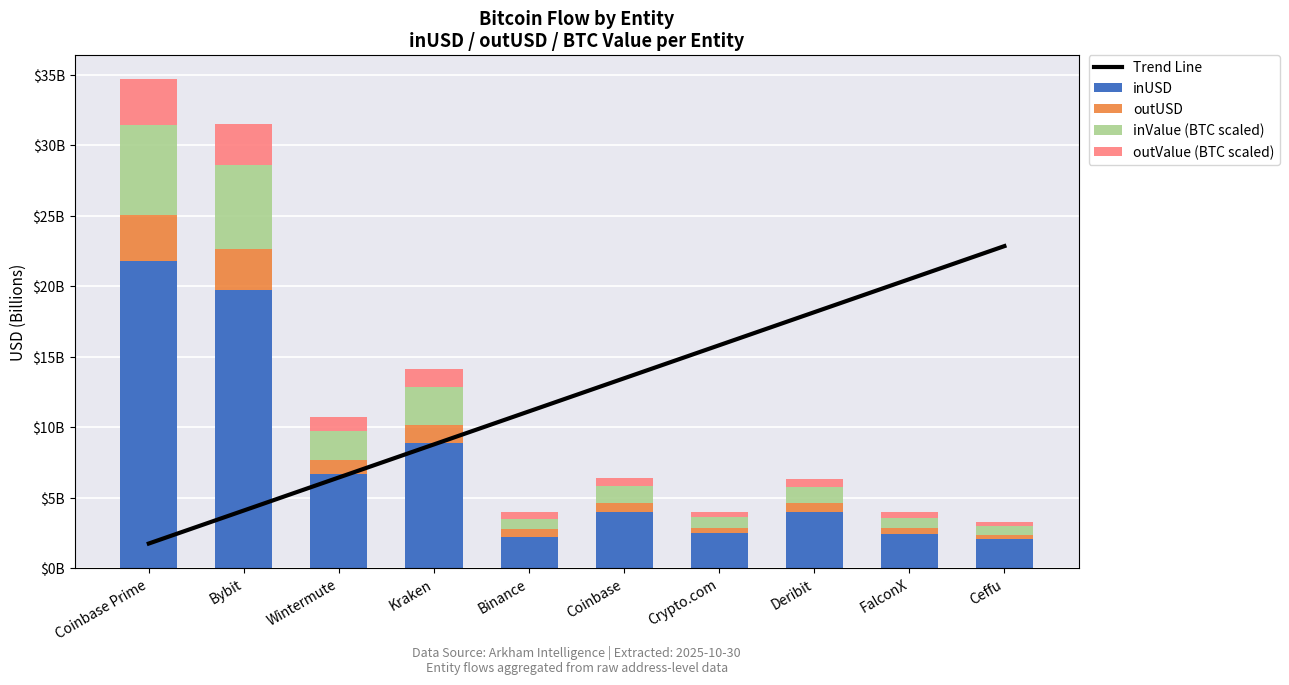

The value of outUSD at Binance is 0.6. True or false?

True